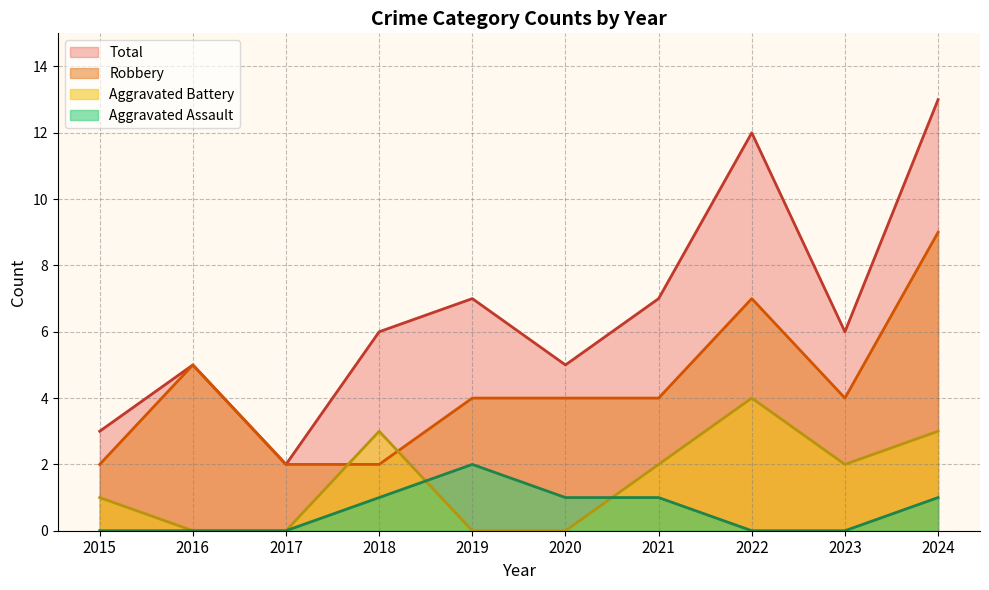

Which series has the largest total across all categories?

Total